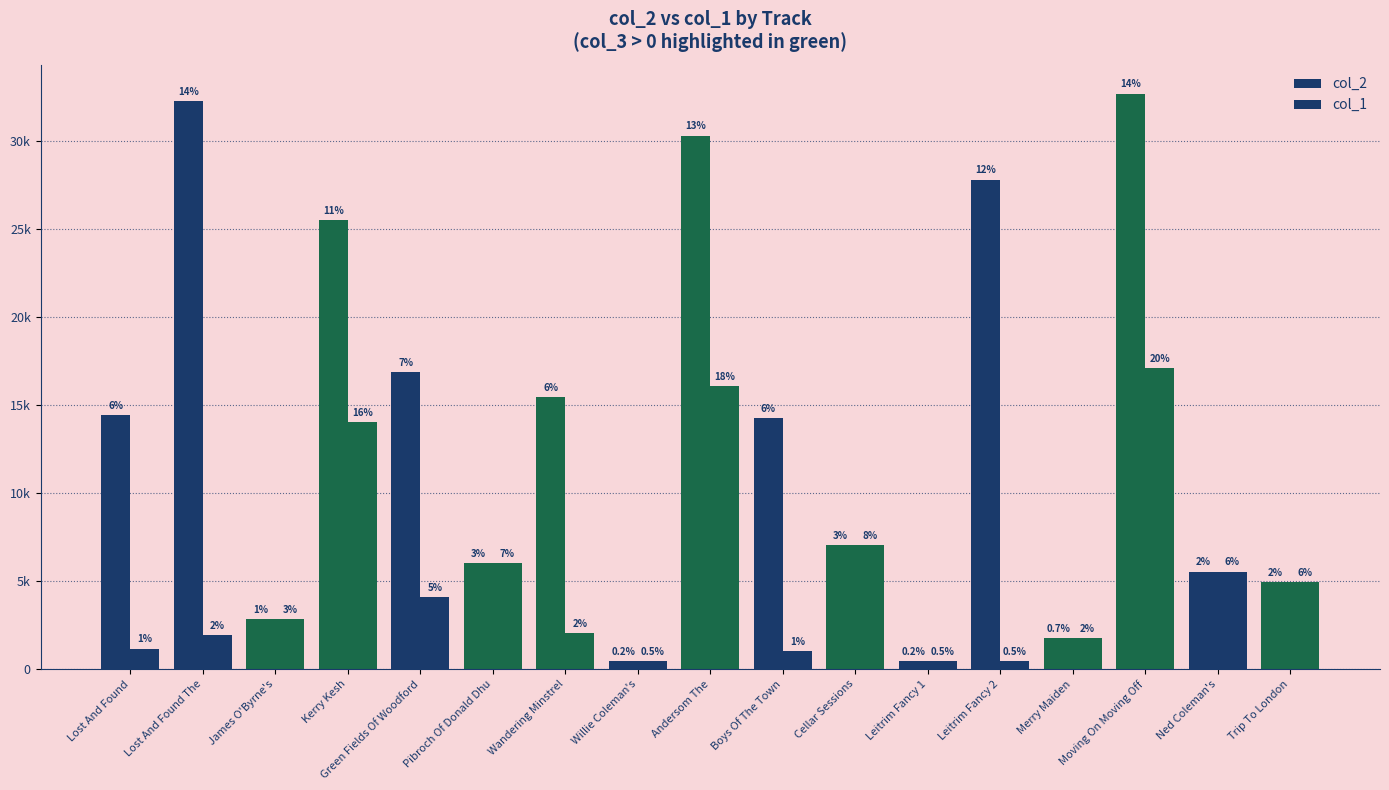

Which has a higher value, Merry Maiden or James O'Byrne's?

James O'Byrne's